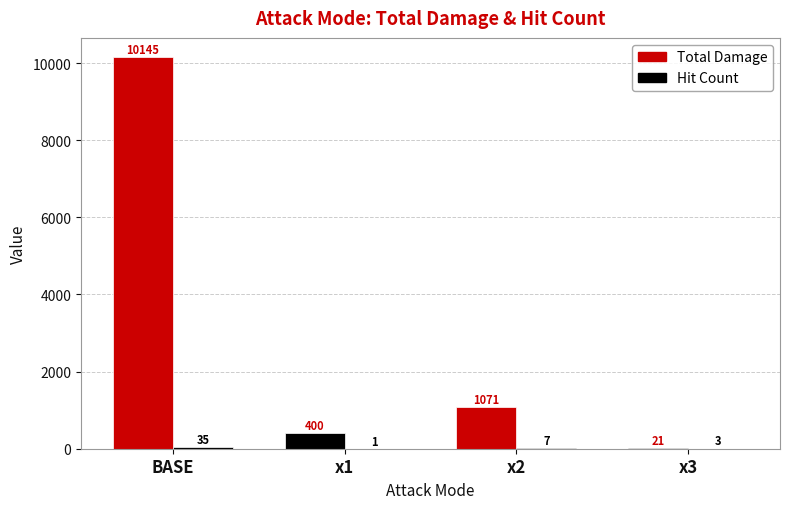

List the series in order of their peak value, highest first.

Total Damage, Hit Count